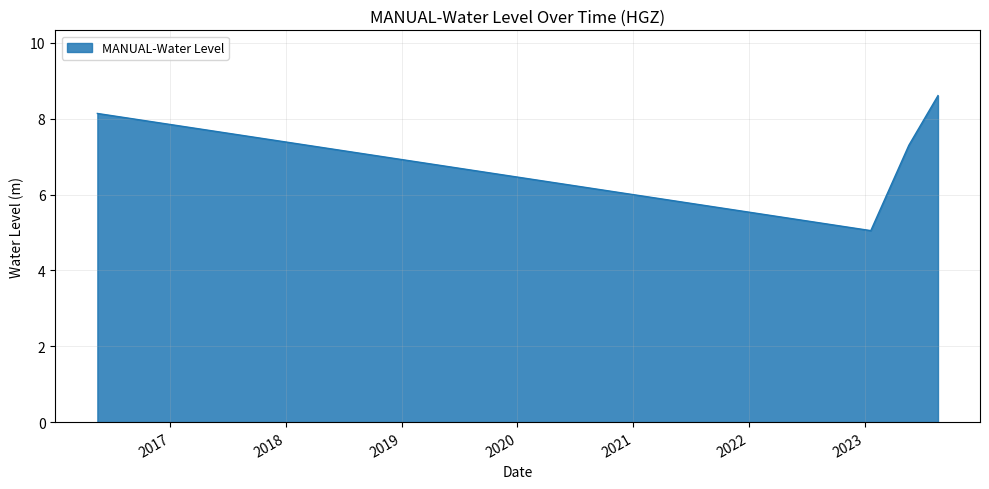

How many interior local valleys (lower than both neighbors) does the data have?

1